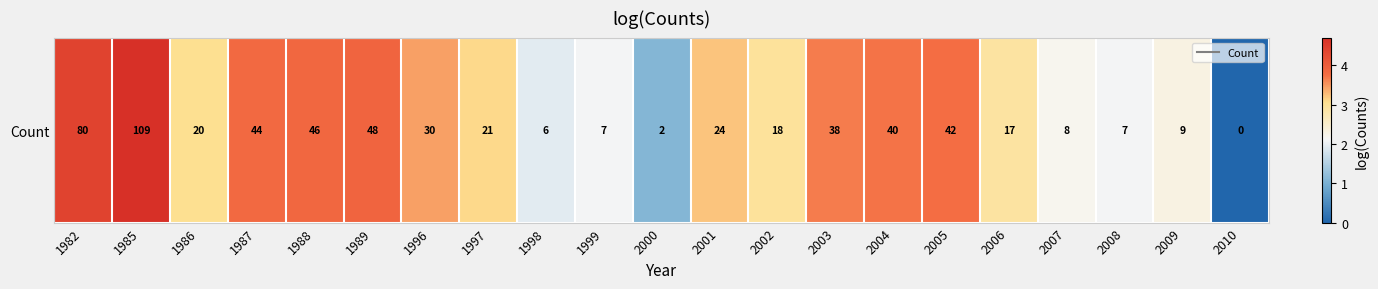

What is the ratio of the value at 1987 to the value at 2009?

1.7